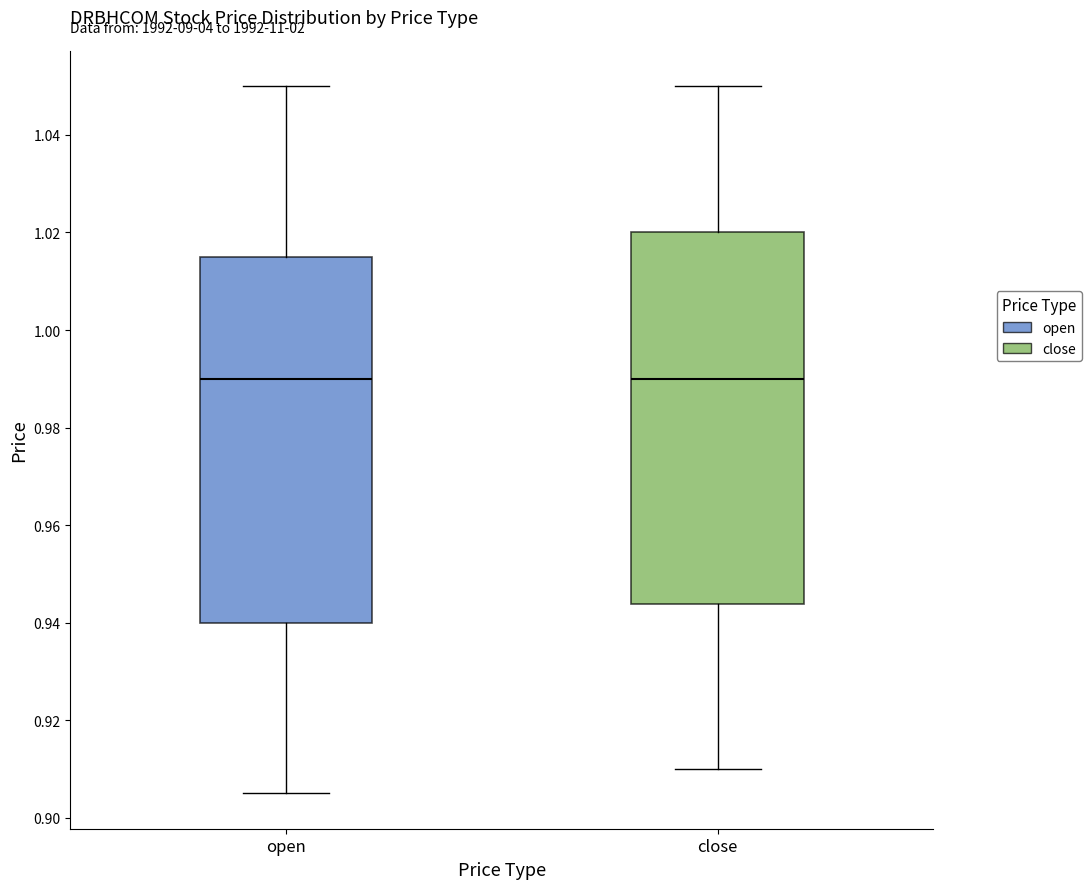

Reading left to right, transcribe this box plot: for each box, give where its median line is, the range the box spans, and where its two whiskers end, as read against the y-axis. The values are not printed on the chart, so give them approximately, as read against the axis.

open: median 0.990, box 0.940 to 1.016, whiskers 0.906 to 1.050
close: median 0.990, box 0.944 to 1.020, whiskers 0.910 to 1.050